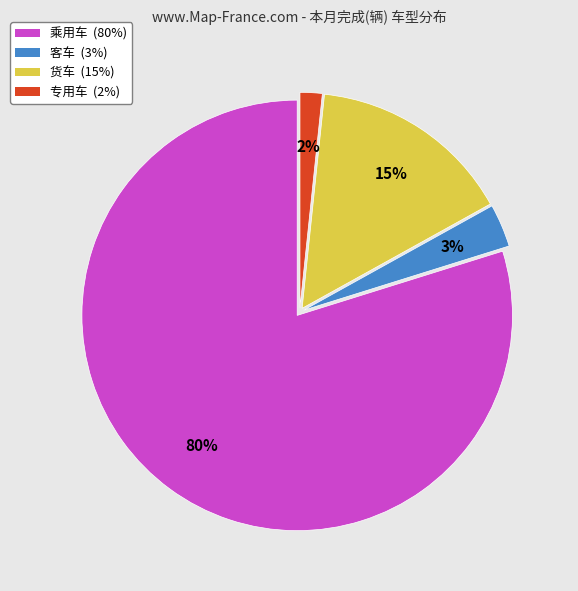

How many slices are in this pie chart?

4